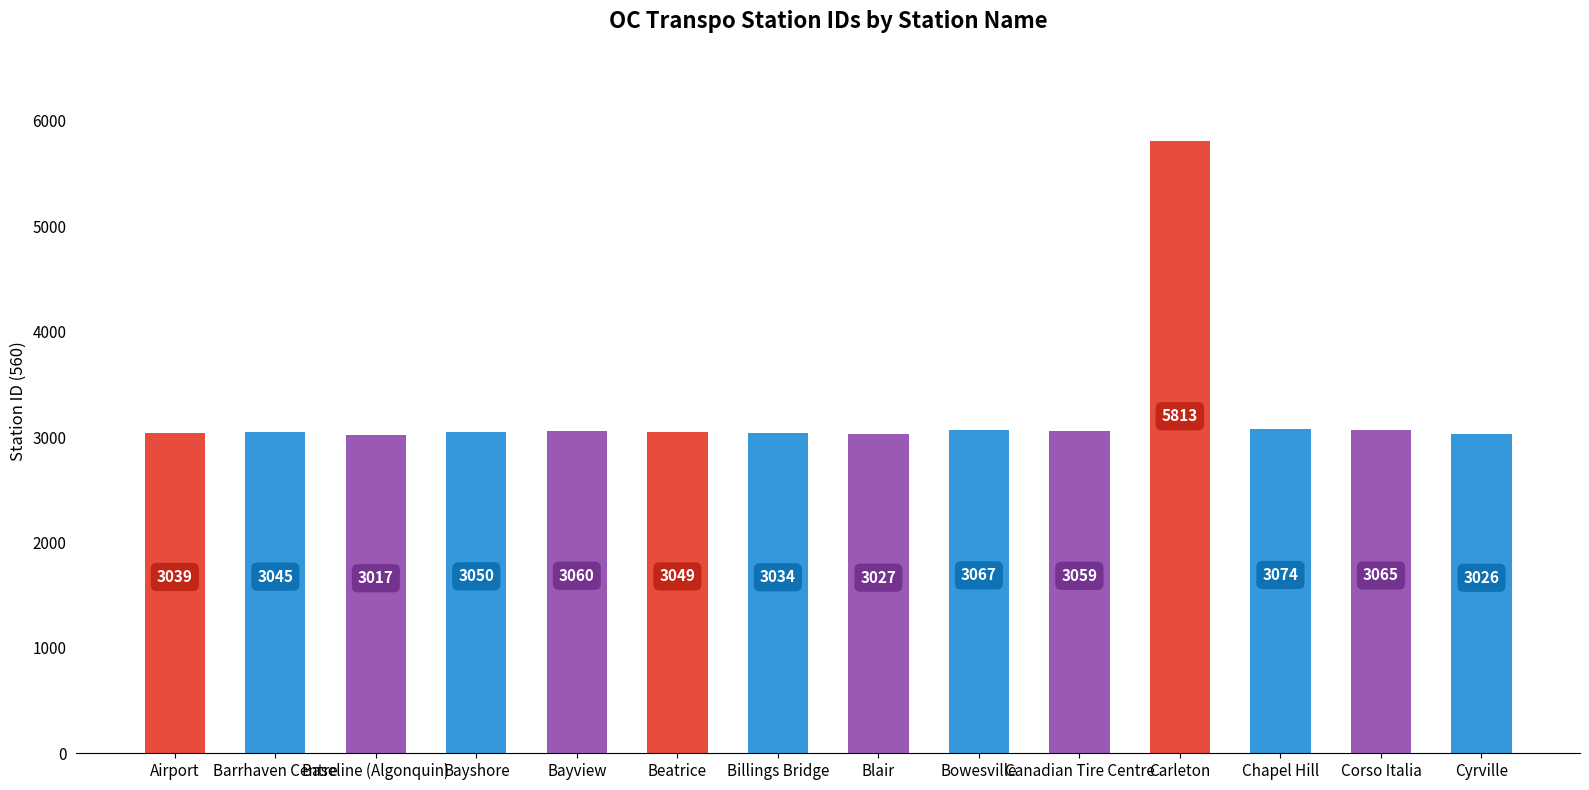

What is the difference between the values at Chapel Hill and Bowesville?

7